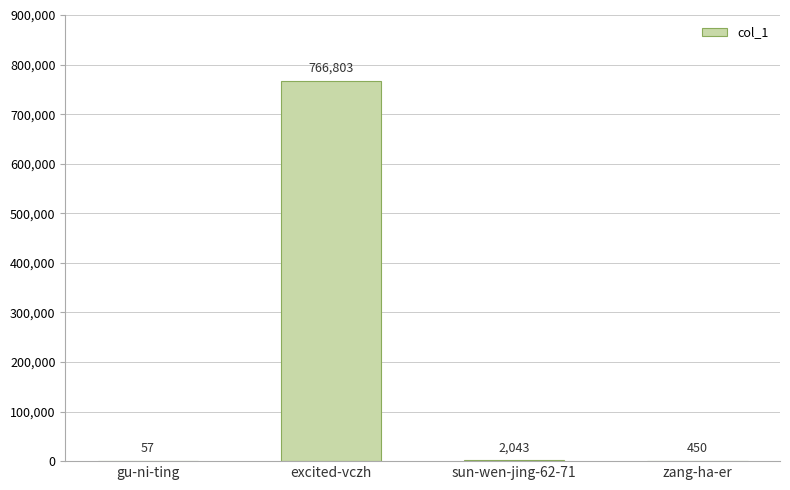

The value at sun-wen-jing-62-71 is 2043. True or false?

True